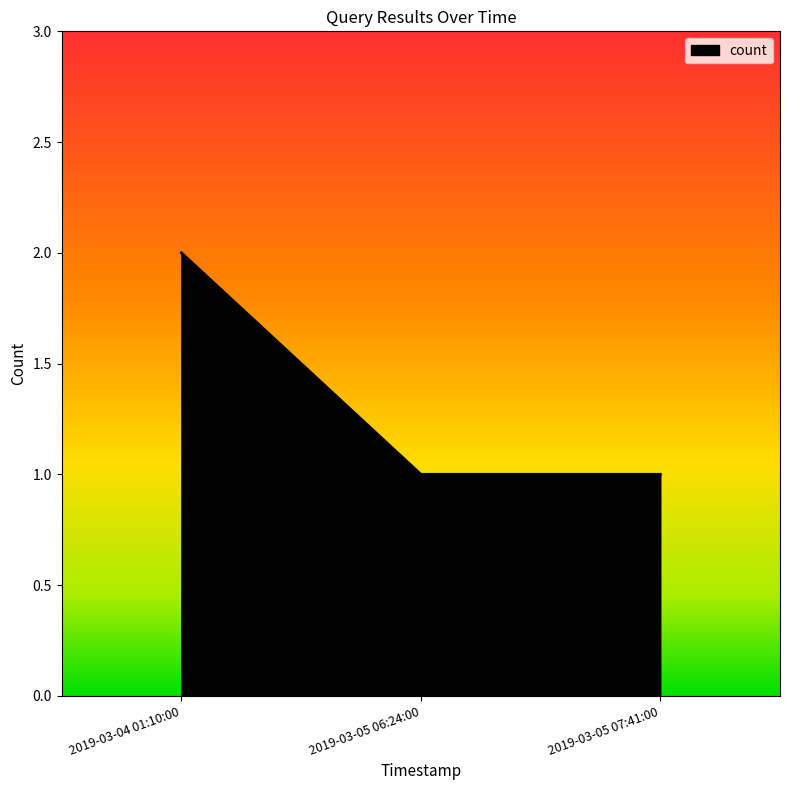

What is the average value?

1